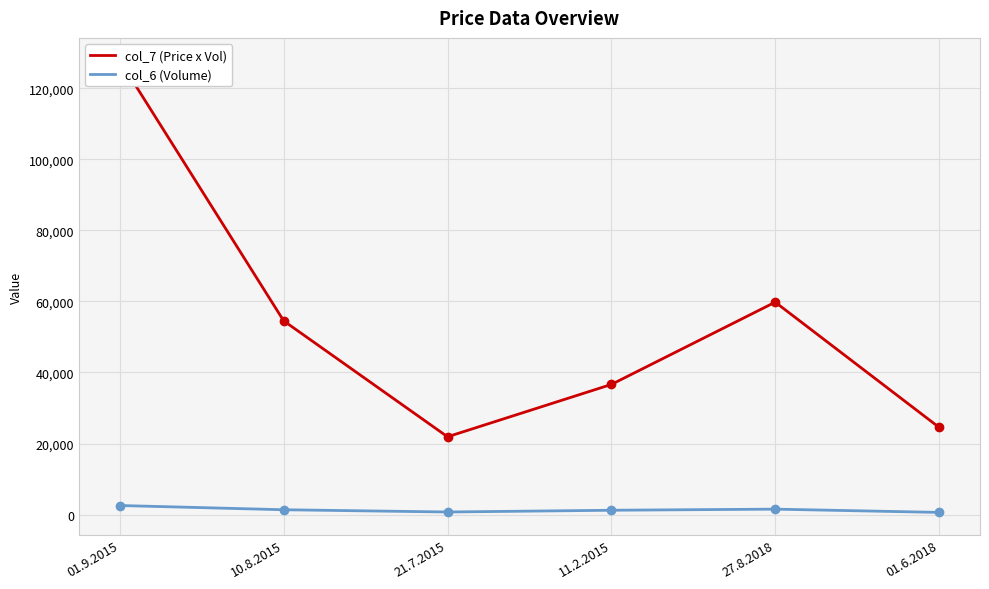

What is the sum of all col_7 (Price x Vol) values?

325197